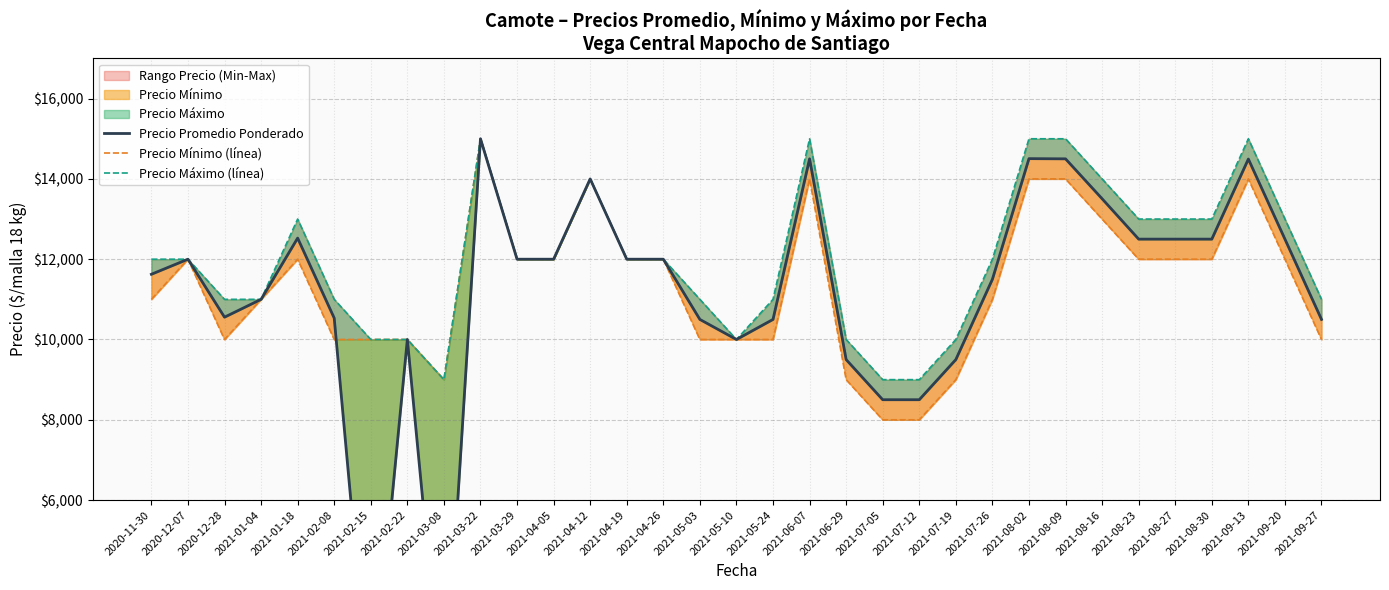

What is the total value across all series at 2021-08-27?

37500